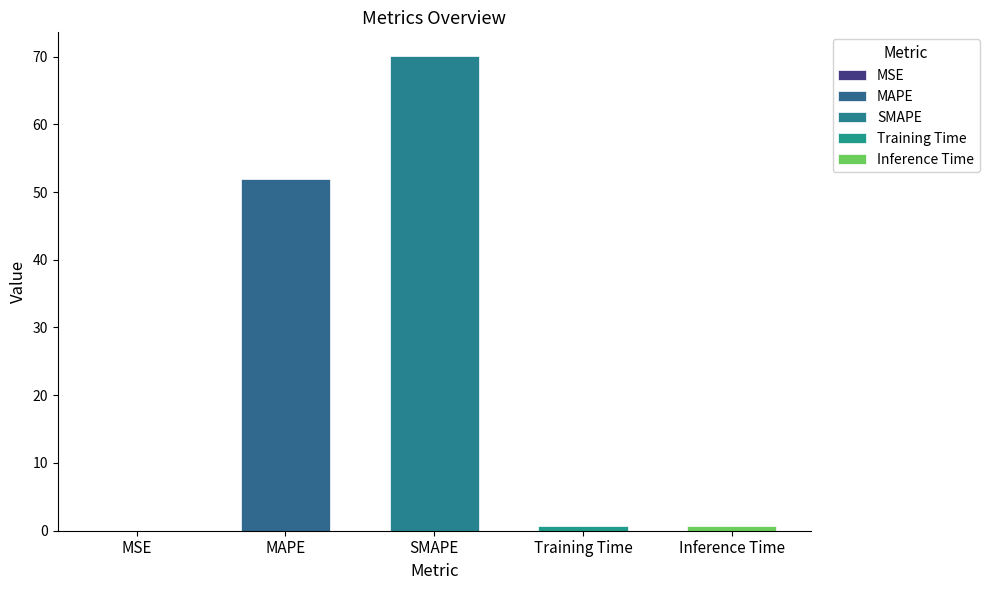

Reading left to right, transcribe all the data shown in this chart.

MSE=0.0	MAPE=51.9	SMAPE=70.1	Training Time=0.7	Inference Time=0.8